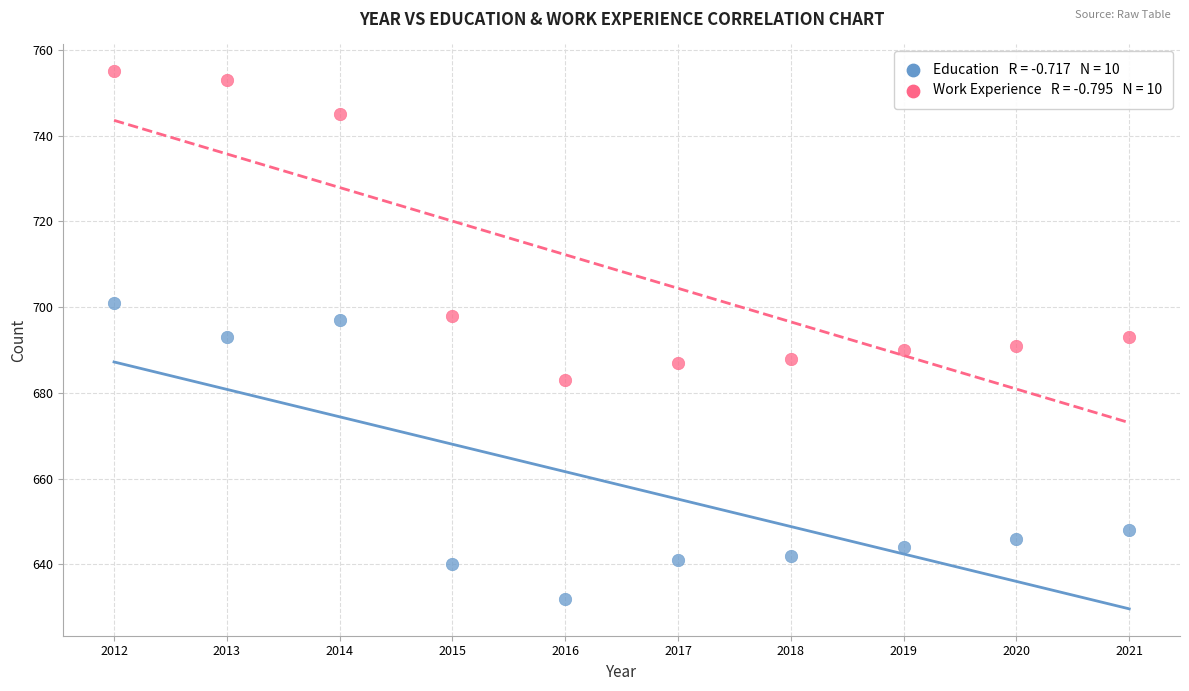

Across all data points, what is the range of X values (max minus min)?

9